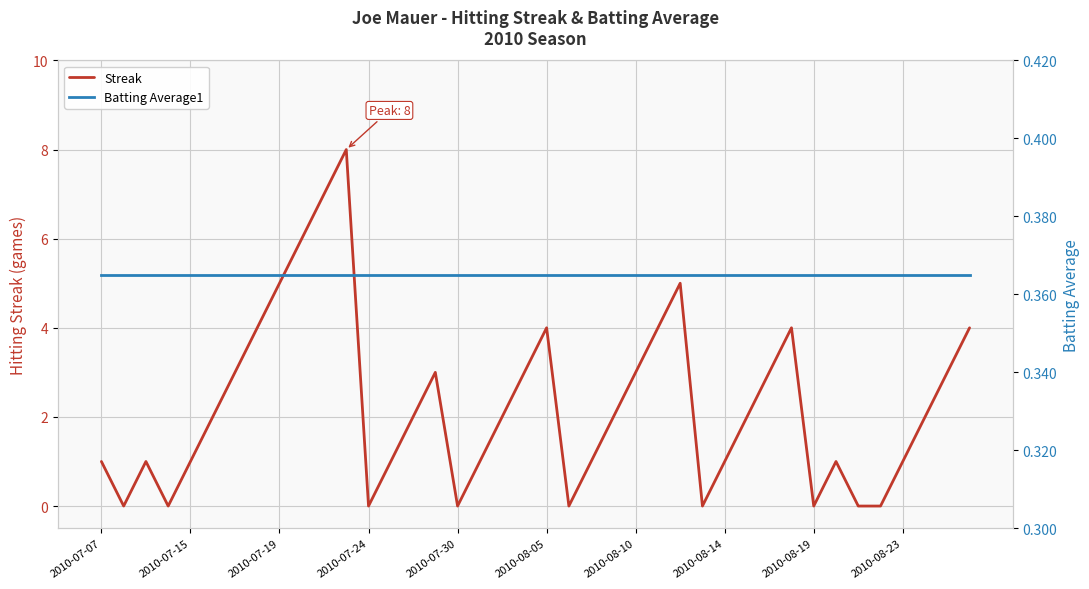

What is the sum of all Batting Average1 values?

14.6